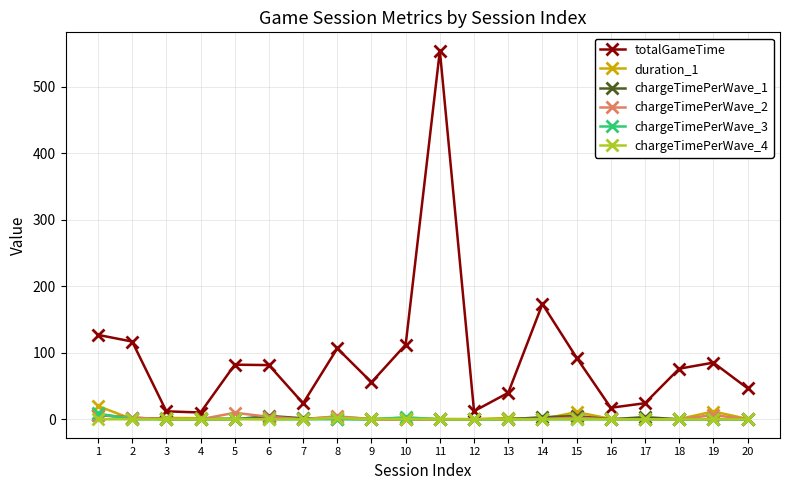

What are all the series names shown in the legend?

totalGameTime, duration_1, chargeTimePerWave_1, chargeTimePerWave_2, chargeTimePerWave_3, chargeTimePerWave_4